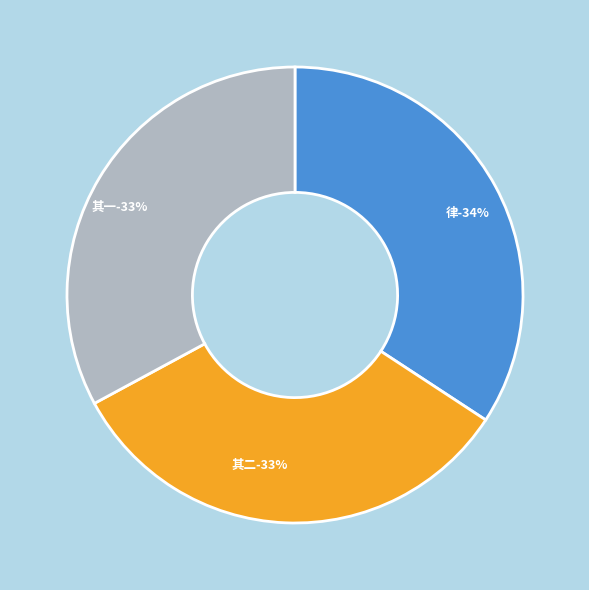

Approximately how many times larger is the value at 又因明月千家雪树影寒霜月二句松坡成篇余亦足成二律 其一 compared to 又因明月千家雪树影寒霜月二句松坡成篇余亦足成二律 其二?

1.0